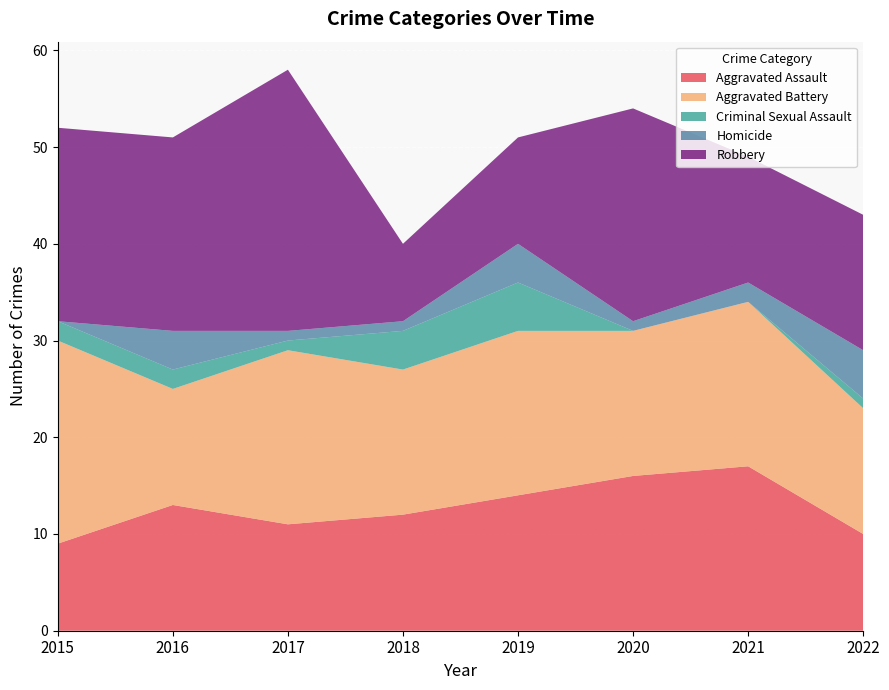

Reading right to left, what are all the values shown in this chart?

Aggravated Assault: 10	17	16	14	12	11	13	9
Aggravated Battery: 13	17	15	17	15	18	12	21
Criminal Sexual Assault: 1	0	0	5	4	1	2	2
Homicide: 5	2	1	4	1	1	4	0
Robbery: 14	13	22	11	8	27	20	20